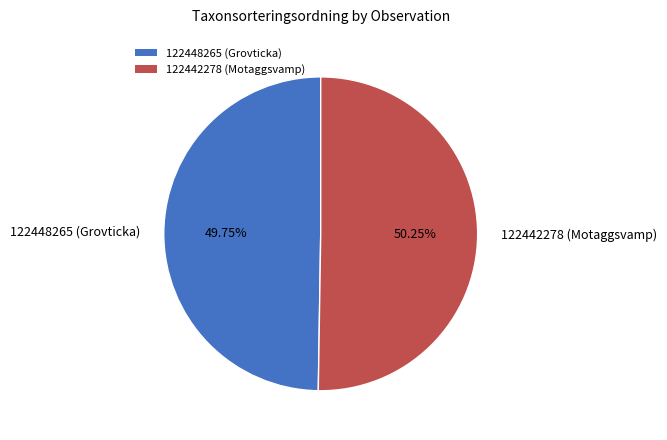

What portion of the pie excludes 122442278 (Motaggsvamp)?

49.8%